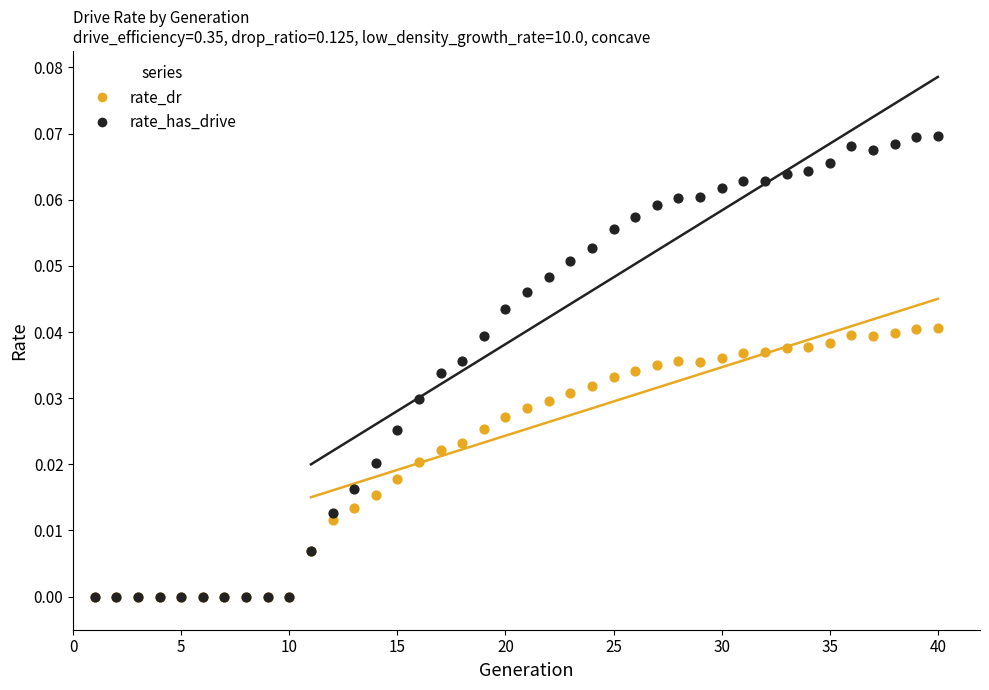

Which series has the largest Y range (max minus min)?

rate_has_drive